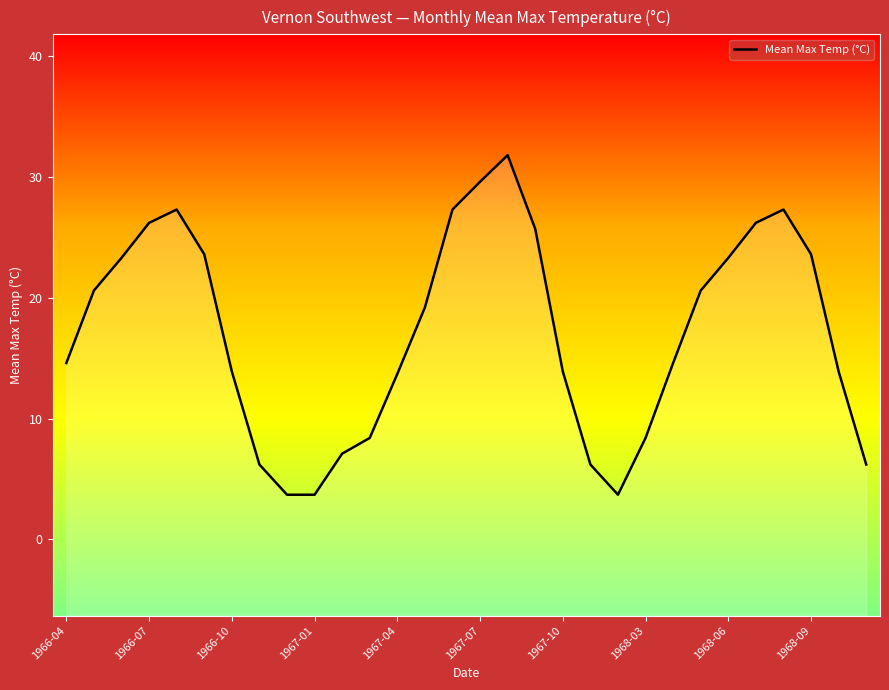

What is the greatest value displayed?

31.8